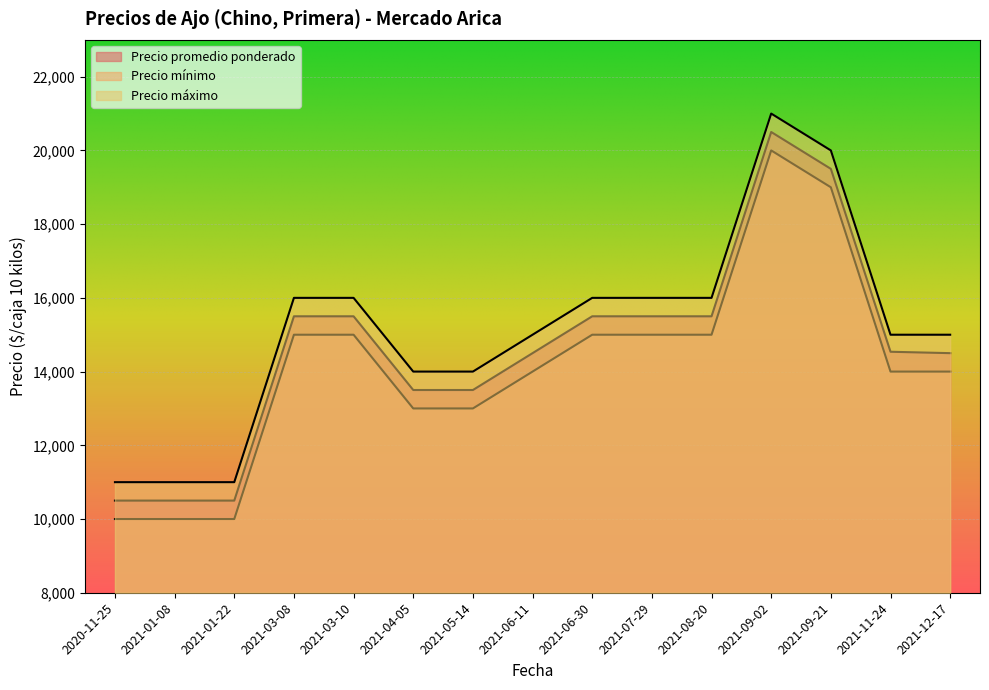

What is the value of the Precio mínimo point at the 9th from the left?

15000